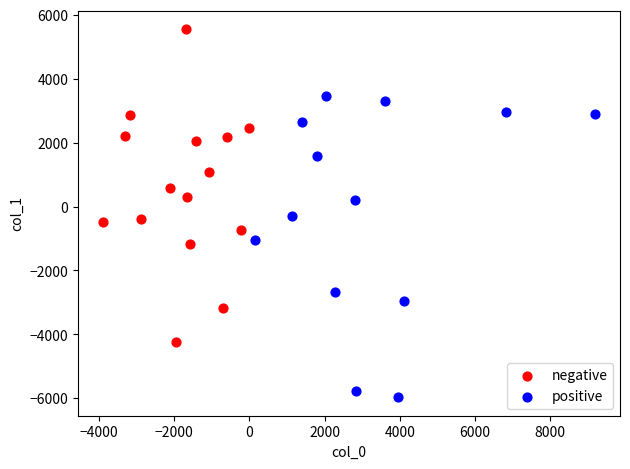

What are all the series names shown in the legend?

negative, positive